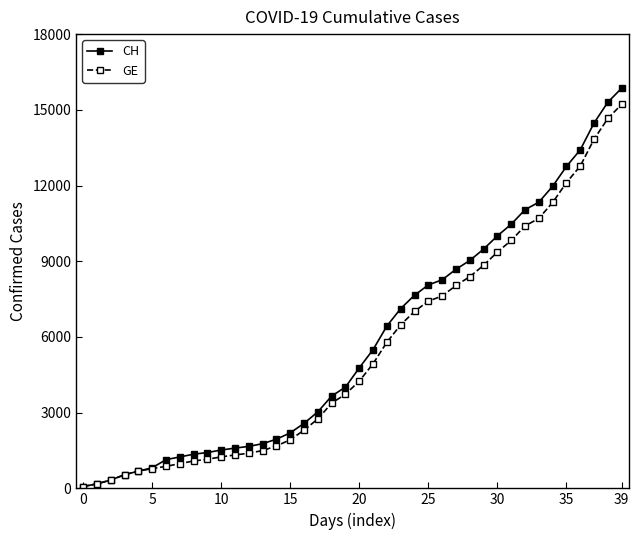

What is the maximum value for CH?

15861